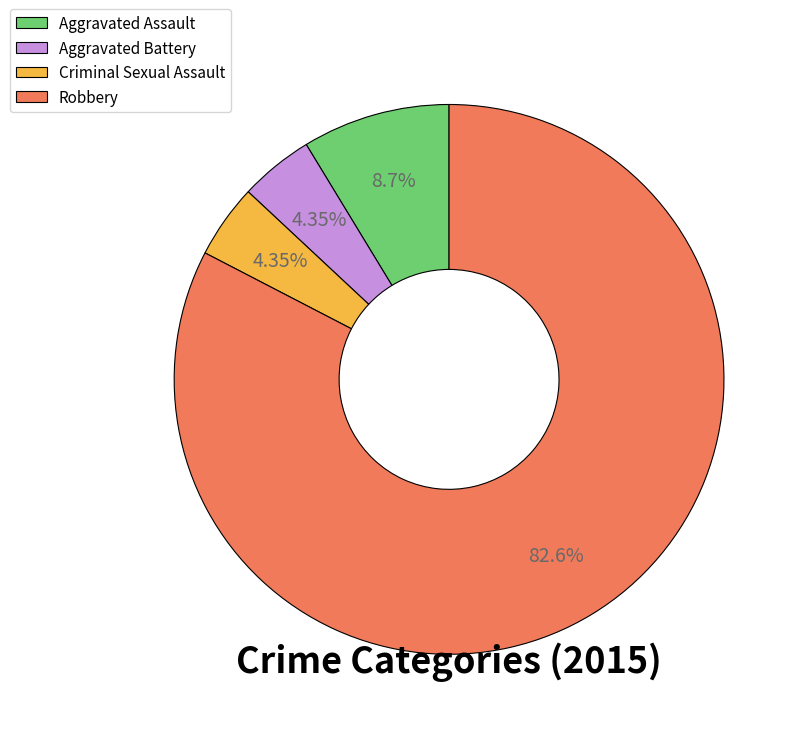

To the nearest percent, what is the difference between the largest and smallest slice percentages?

78%